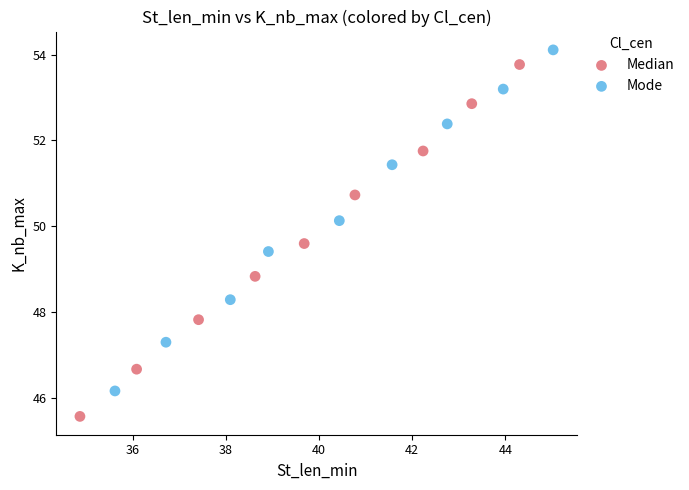

Which series reaches the minimum Y coordinate?

Median